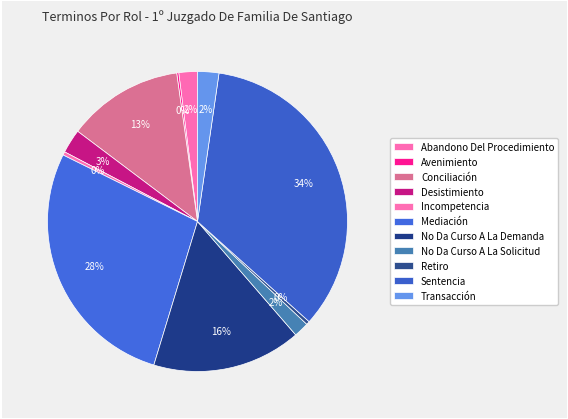

What is the smallest slice in the pie chart?

Avenimiento